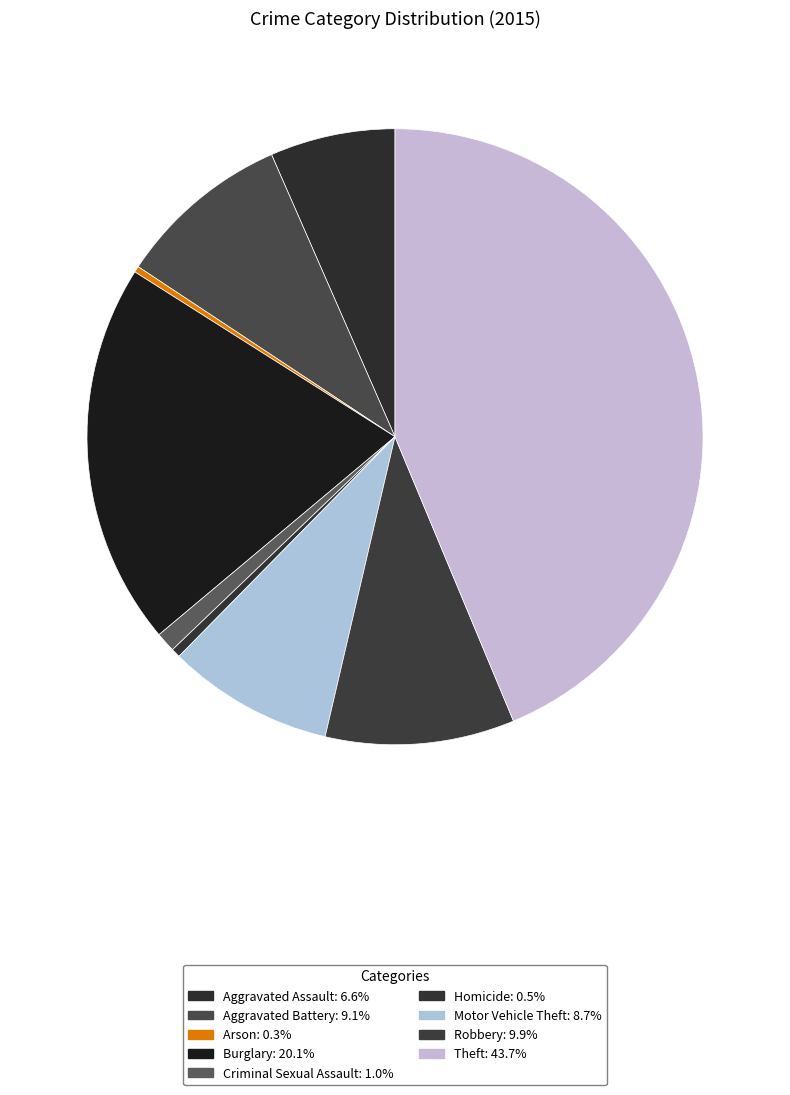

How much of the chart is everything except Aggravated Assault?

93.4%